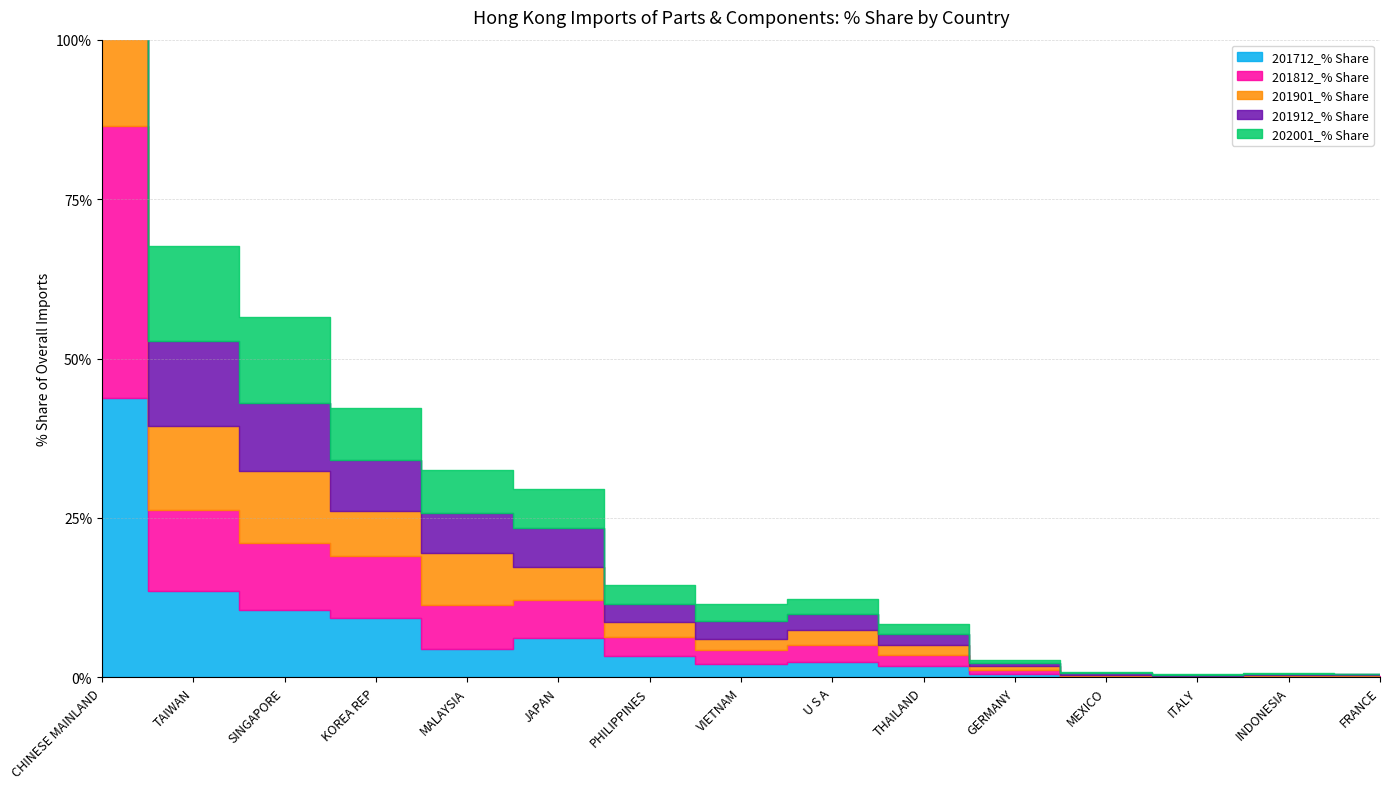

List the labels in order of 201812_% Share value, smallest first.

ITALY, FRANCE, INDONESIA, MEXICO, GERMANY, THAILAND, VIETNAM, U S A, PHILIPPINES, JAPAN, MALAYSIA, KOREA REP, SINGAPORE, TAIWAN, CHINESE MAINLAND